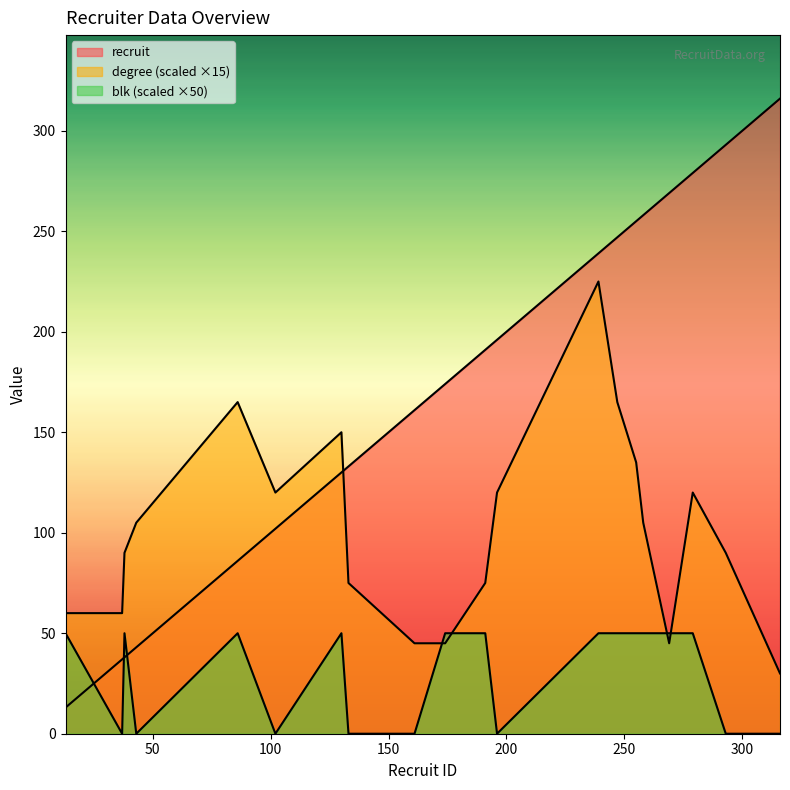

Is the value of blk at 43 greater than the value of recruit at 191?

No